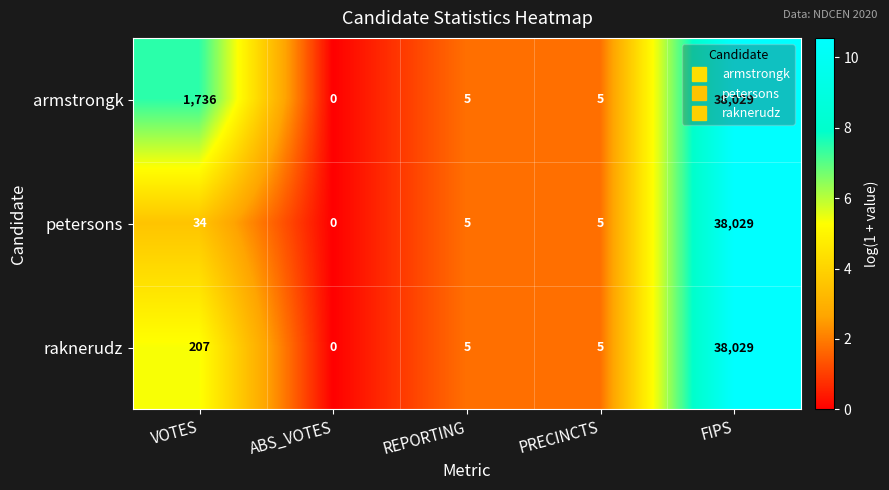

At VOTES, list the series in order from largest to smallest.

armstrongk, raknerudz, petersons